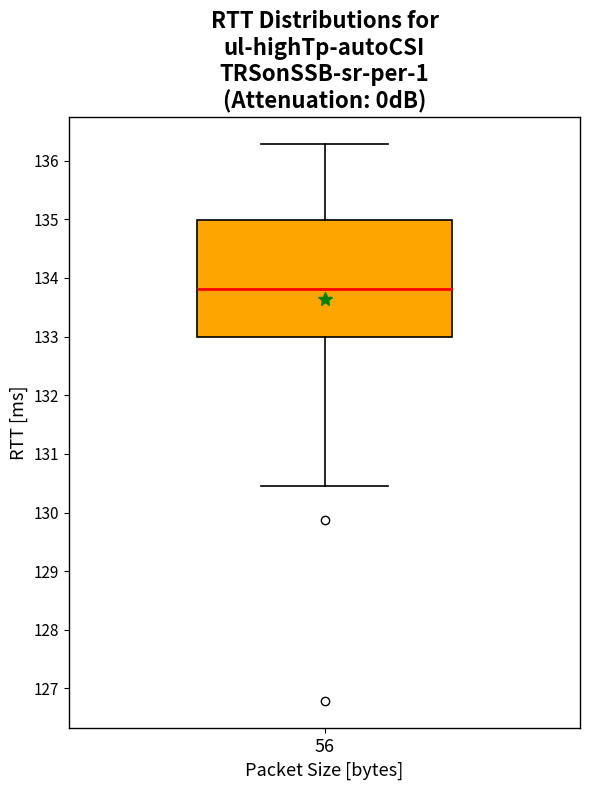

Transcribe this box plot: give where the median line is, the range the box spans, and where the two whiskers end, as read against the y-axis. The values are not printed on the chart, so give them approximately, as read against the axis.

median 133.8, box 133.0 to 135.0, whiskers 130.5 to 136.3